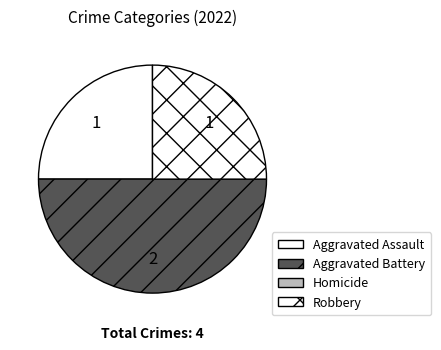

What is the smallest slice in the pie chart?

Homicide